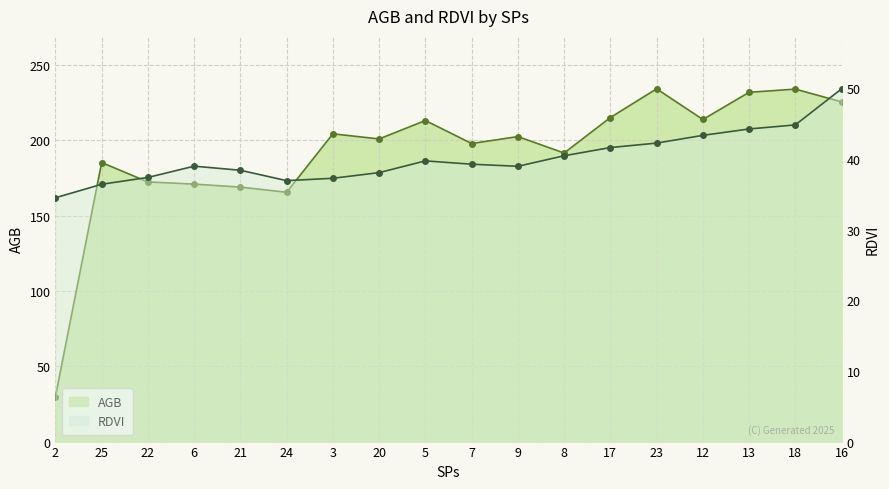

What is the sum of the RDVI values at 23 and 16?

92.2